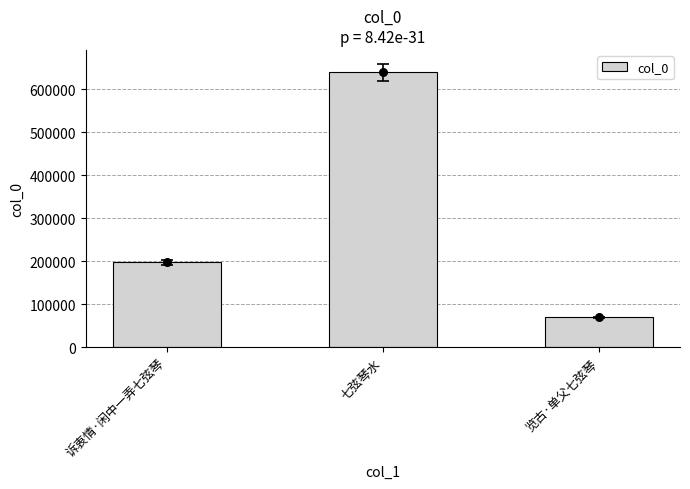

Approximately how many times larger is the value at 览古·单父七弦琴 compared to 诉衷情·闲中一弄七弦琴?

0.4